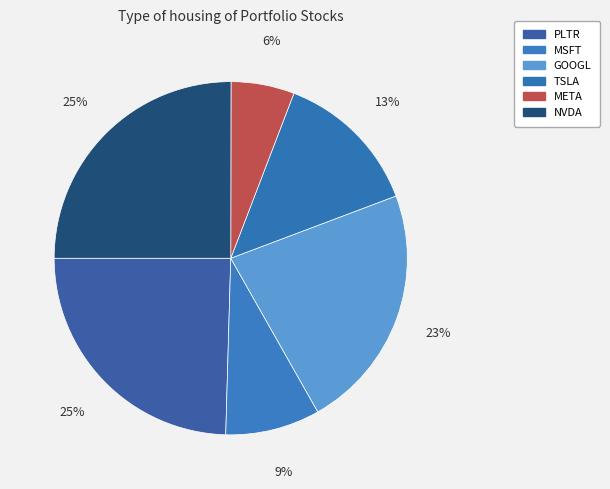

Is there a majority slice in this chart?

No